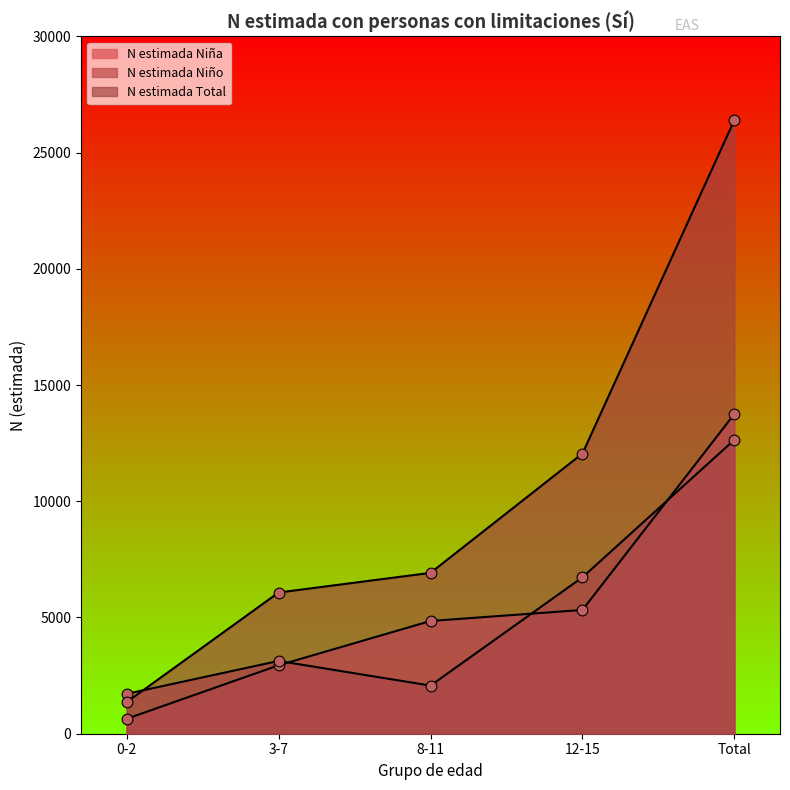

Which series has the largest total across all categories?

N estimada Total